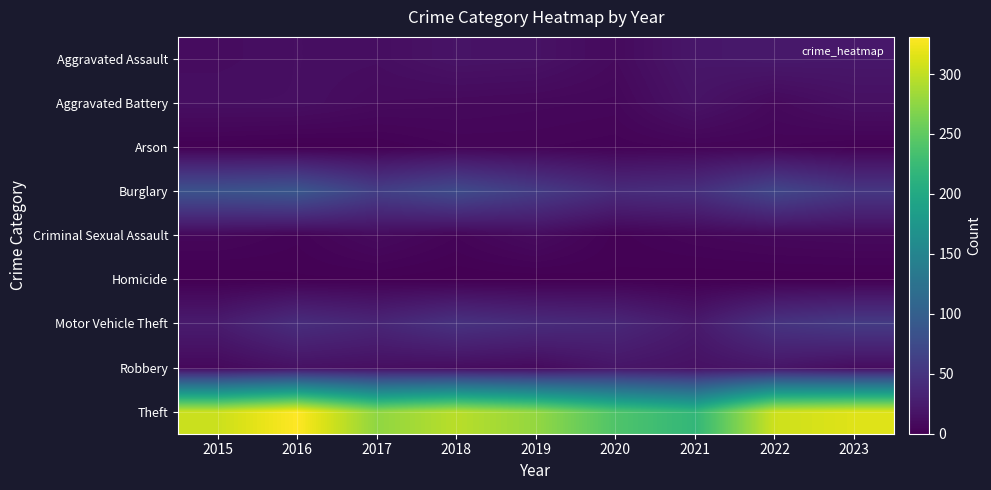

What is the maximum value shown in the chart?

331